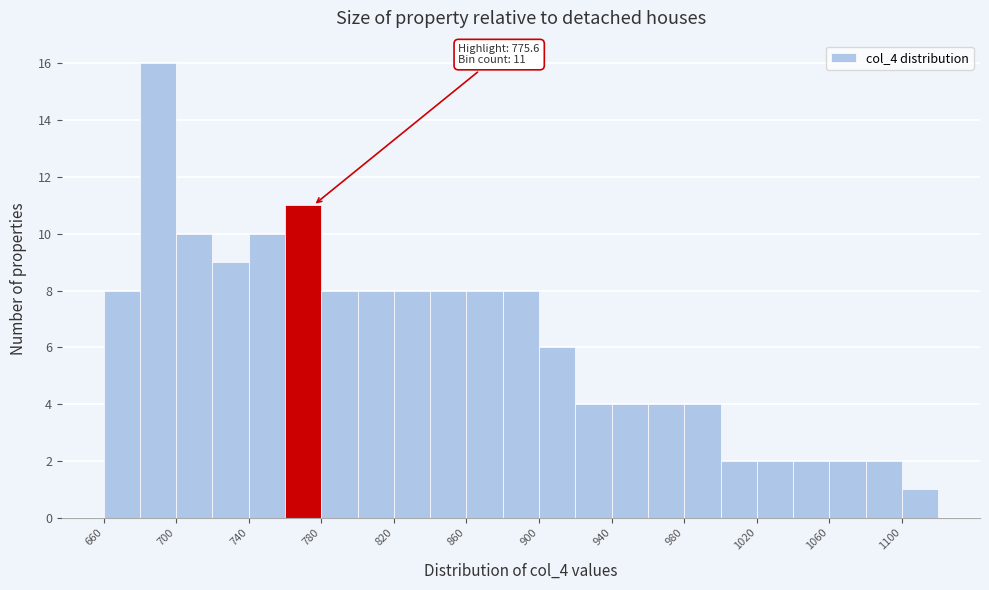

Over which range of the x-axis is the bar tallest?

680 to 700